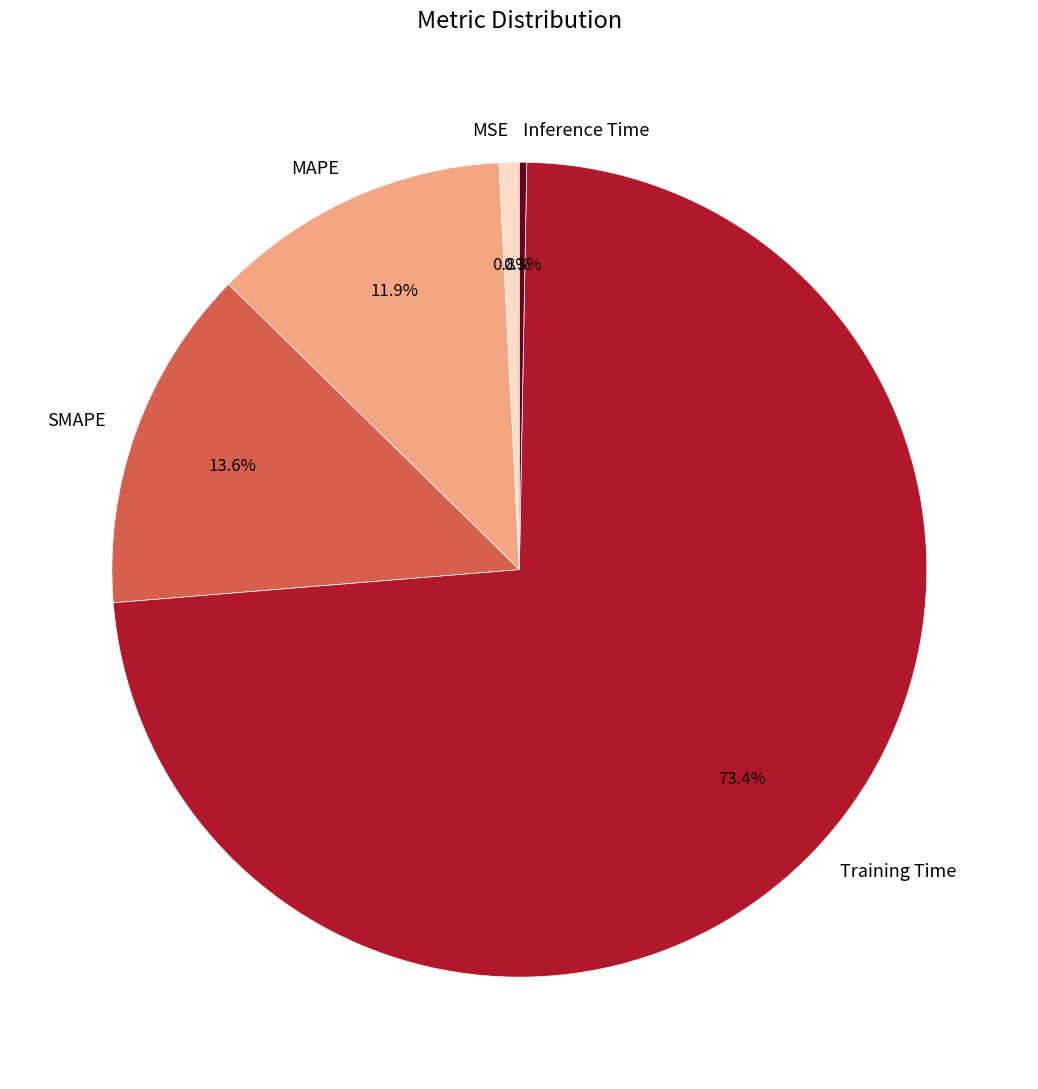

To the nearest percent, what portion does SMAPE represent?

14%